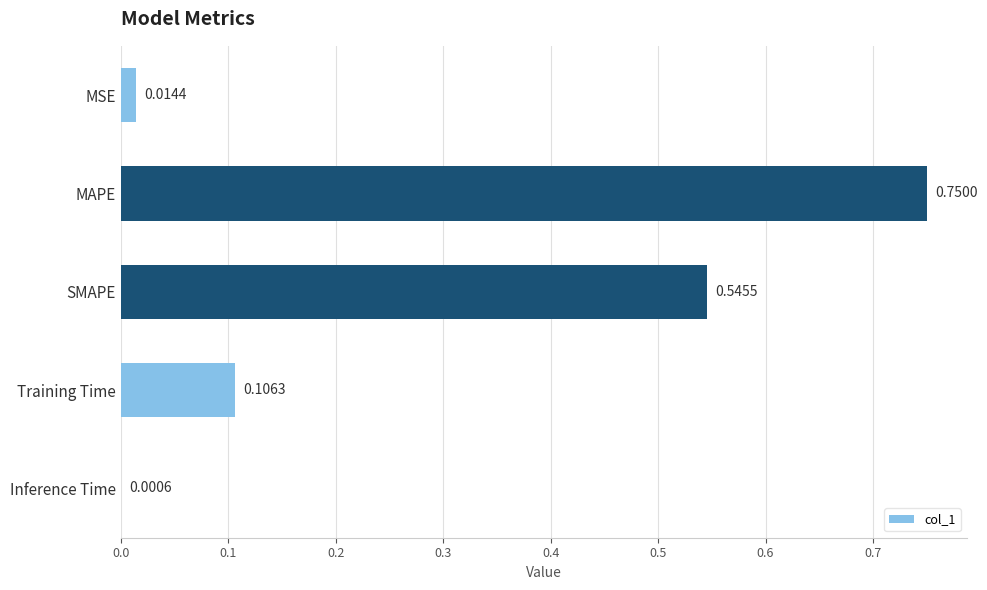

What is the average value?

0.3